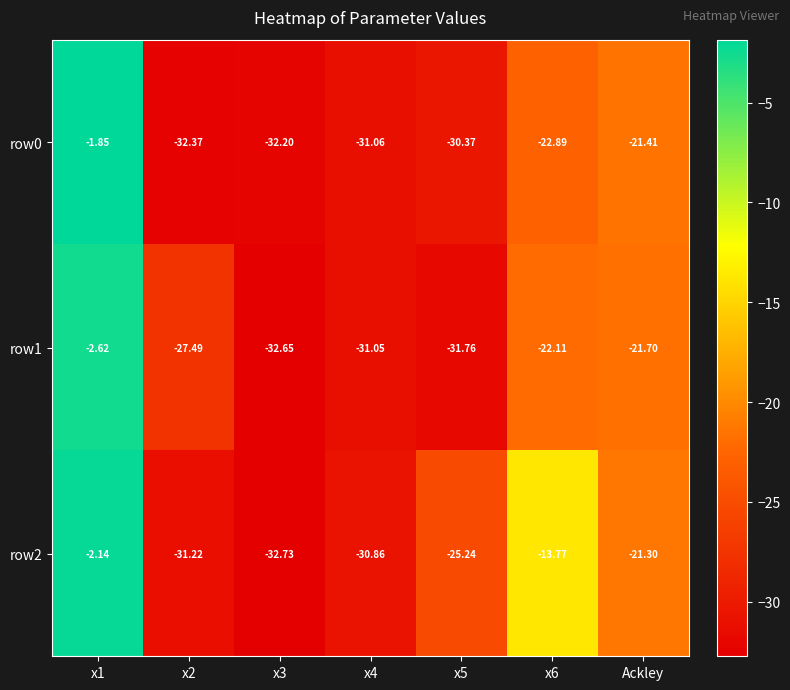

What is the spread (max minus min) of values at x5?

6.5